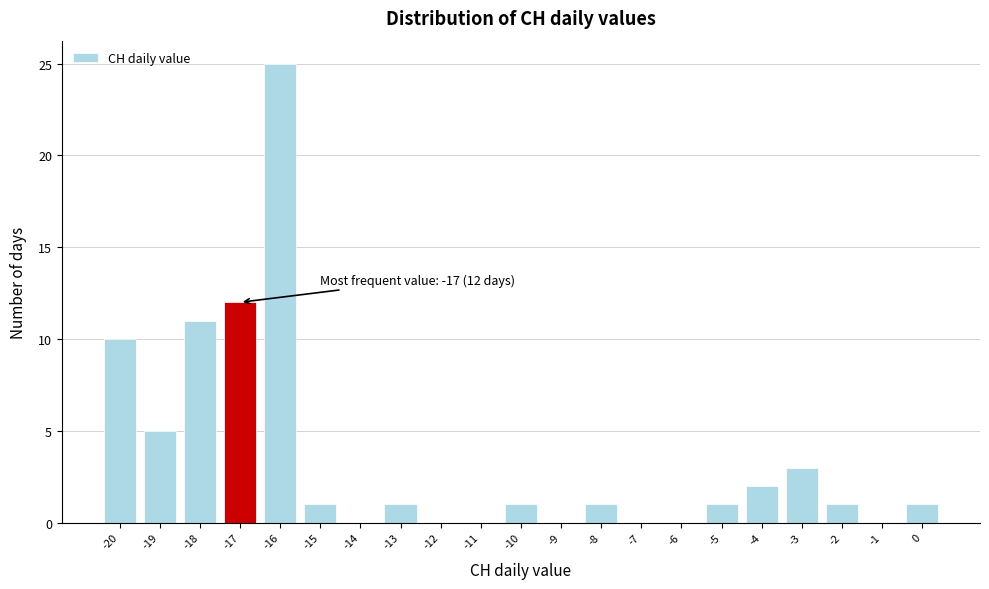

Which range on the x-axis has the tallest bar?

-16.5 to -15.5